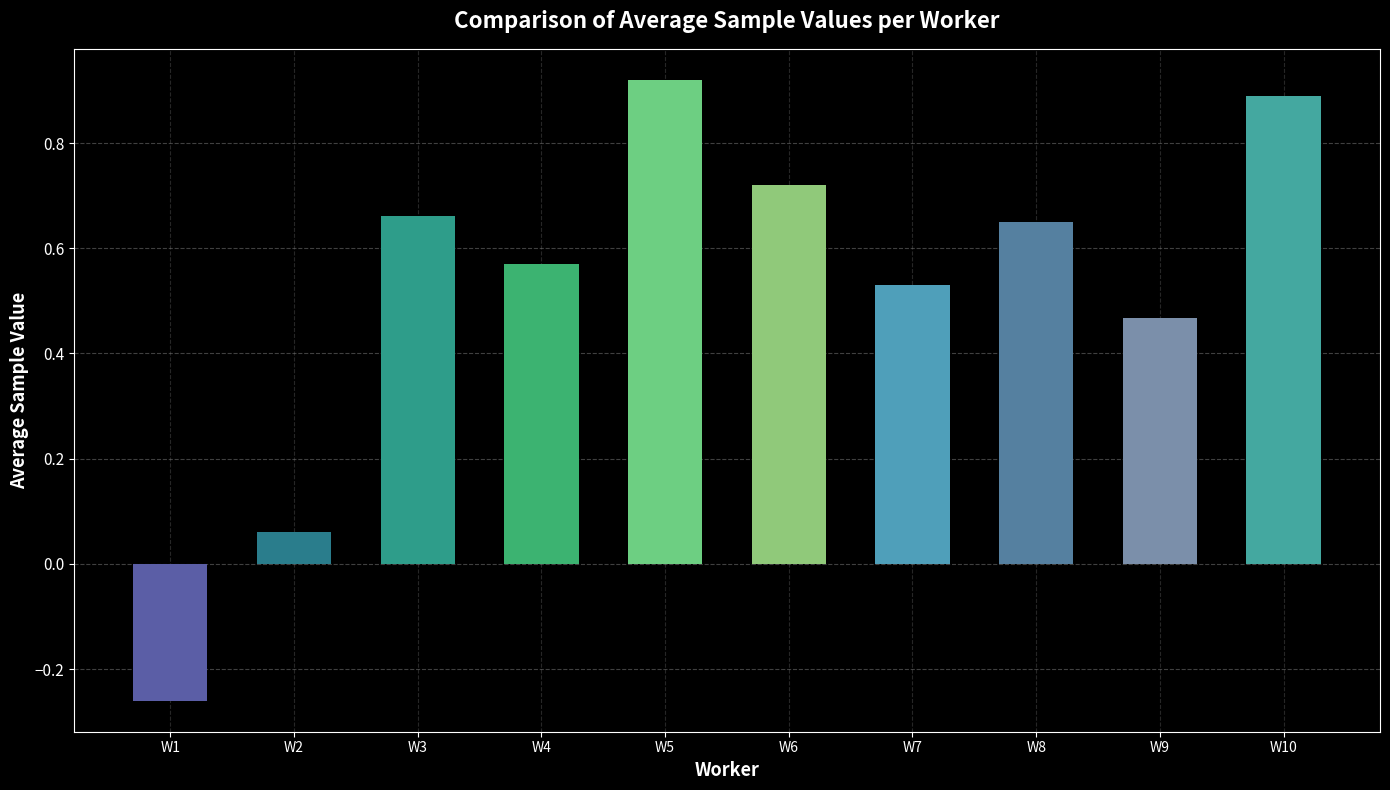

What is the difference between the maximum and minimum values?

1.2